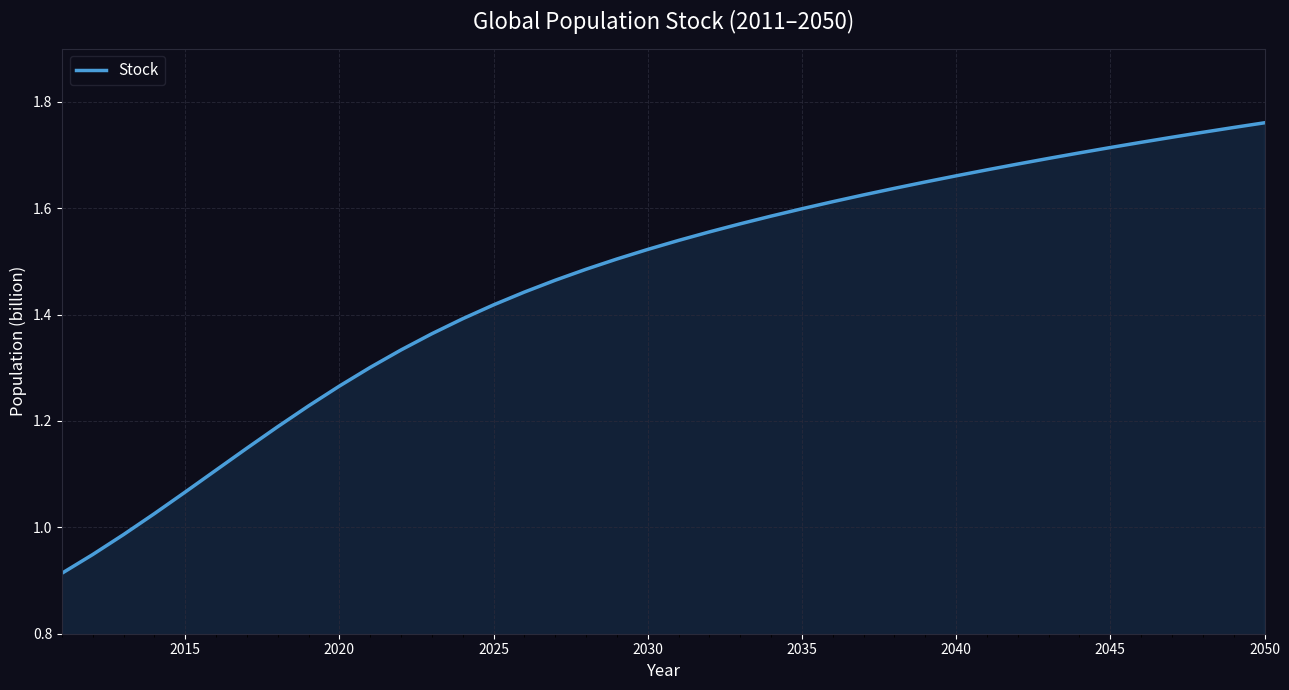

What is the difference between the maximum and minimum values?

0.8